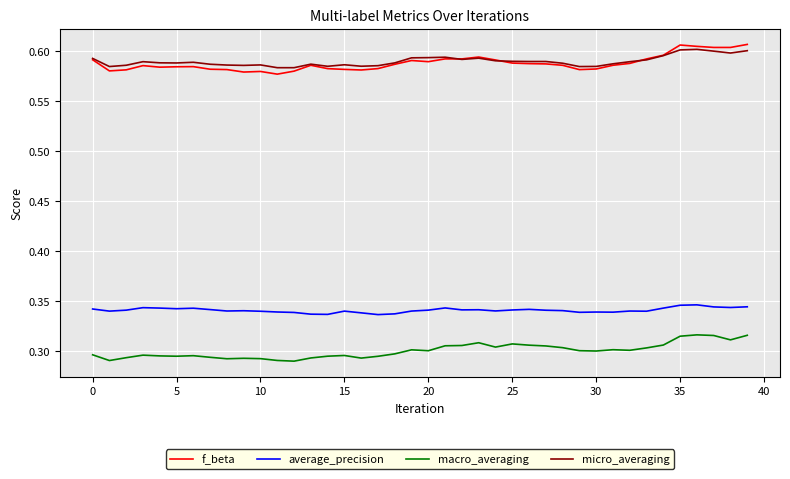

True or false: macro_averaging and average_precision intersect in this chart.

False